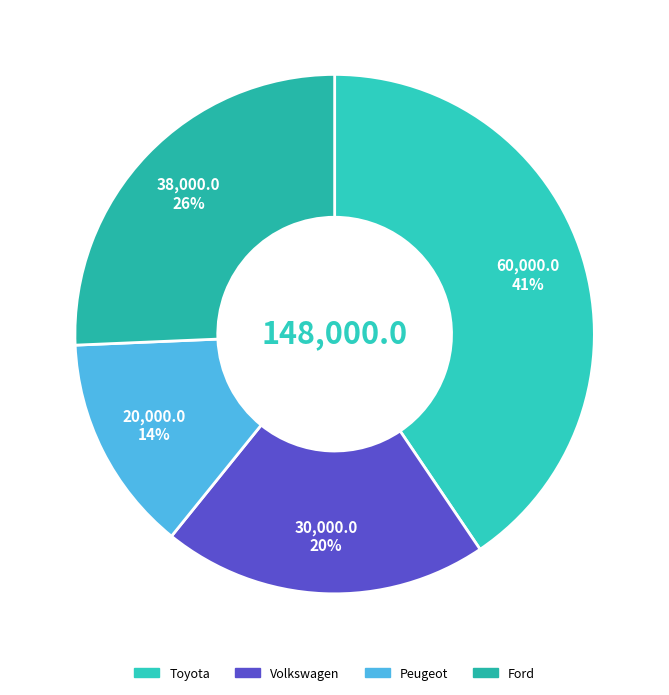

Rank the categories by value from lowest to highest.

Peugeot, Volkswagen, Ford, Toyota